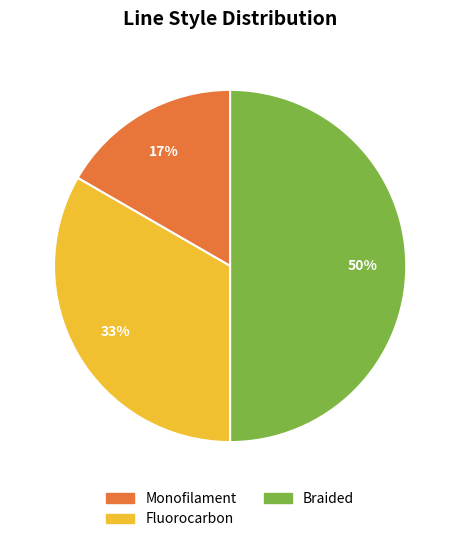

To the nearest percent, what is the difference between the Braided and Monofilament slice percentages?

33%